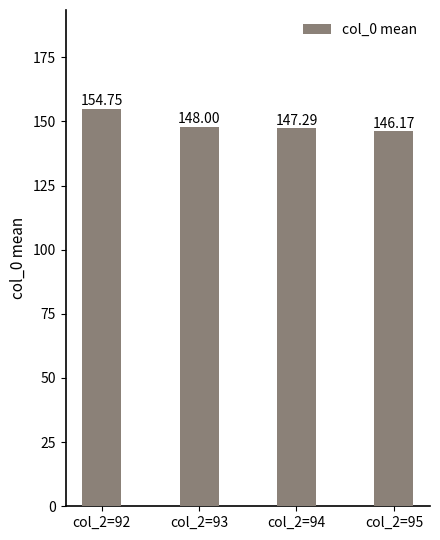

What is the ratio of the value at col_2=93 to the value at col_2=95?

1.0